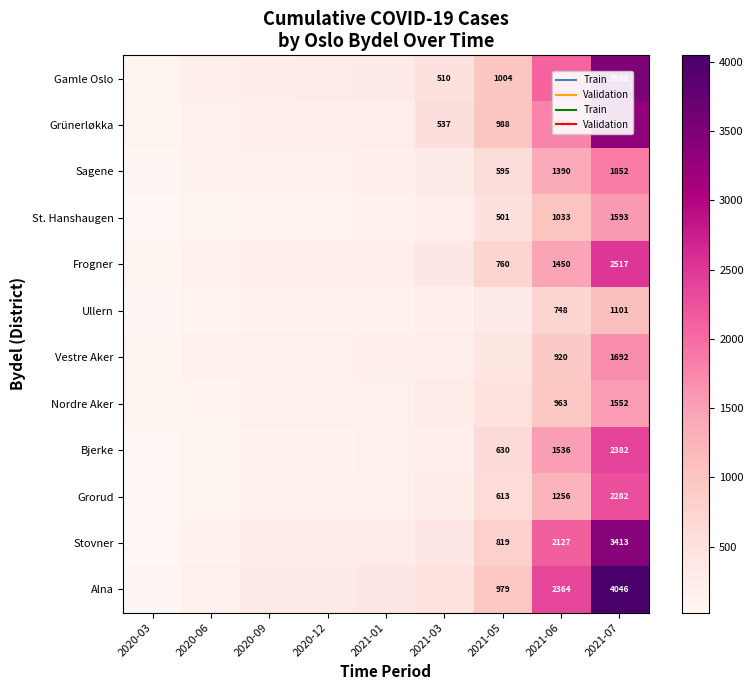

The value of Grünerløkka at 2021-05 is 1674. True or false?

False